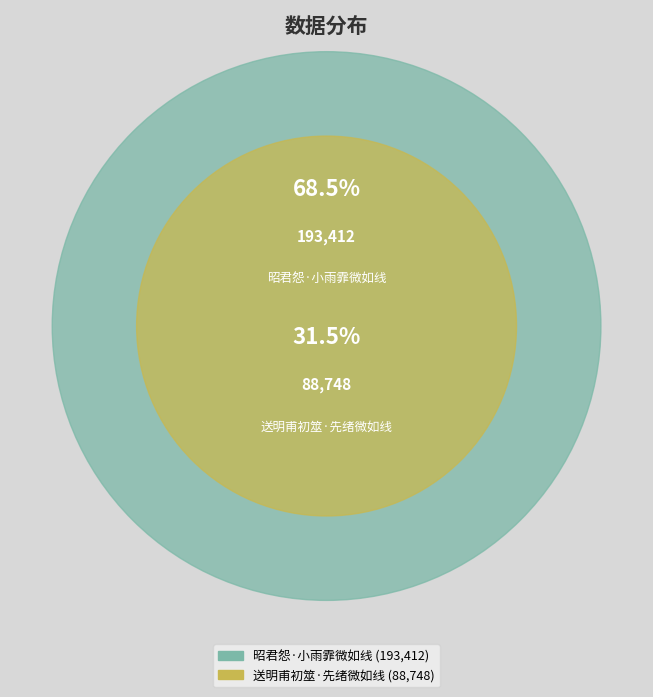

Is it true that 送明甫初筮·先绪微如线 is 19% of the pie?

False